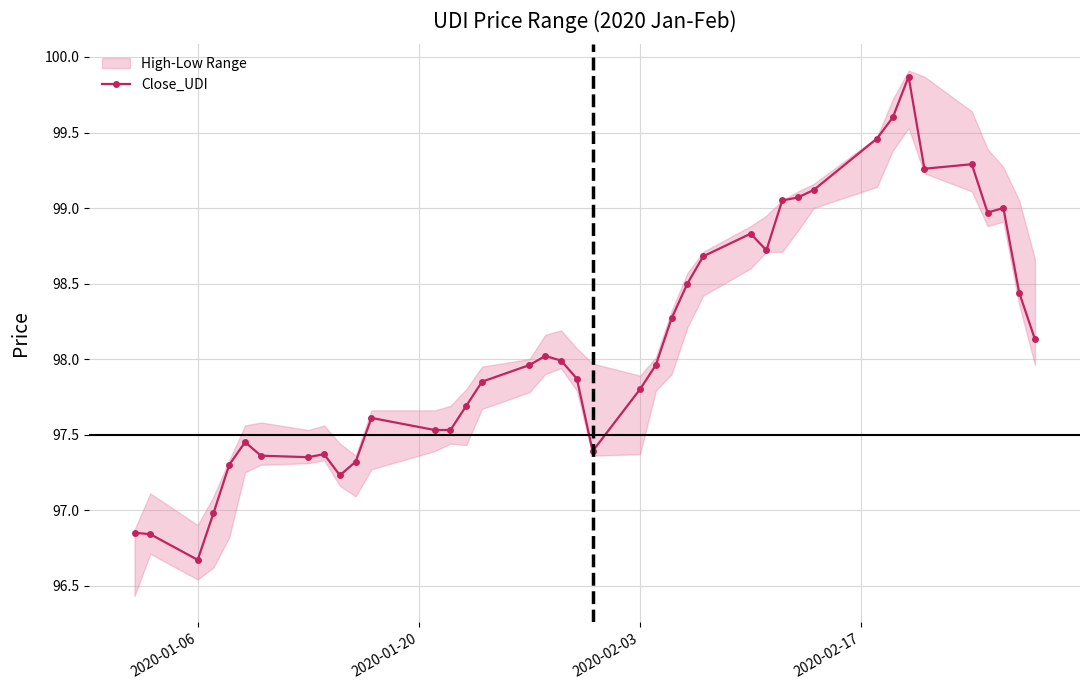

Is this an area chart (filled region under the line)?

No